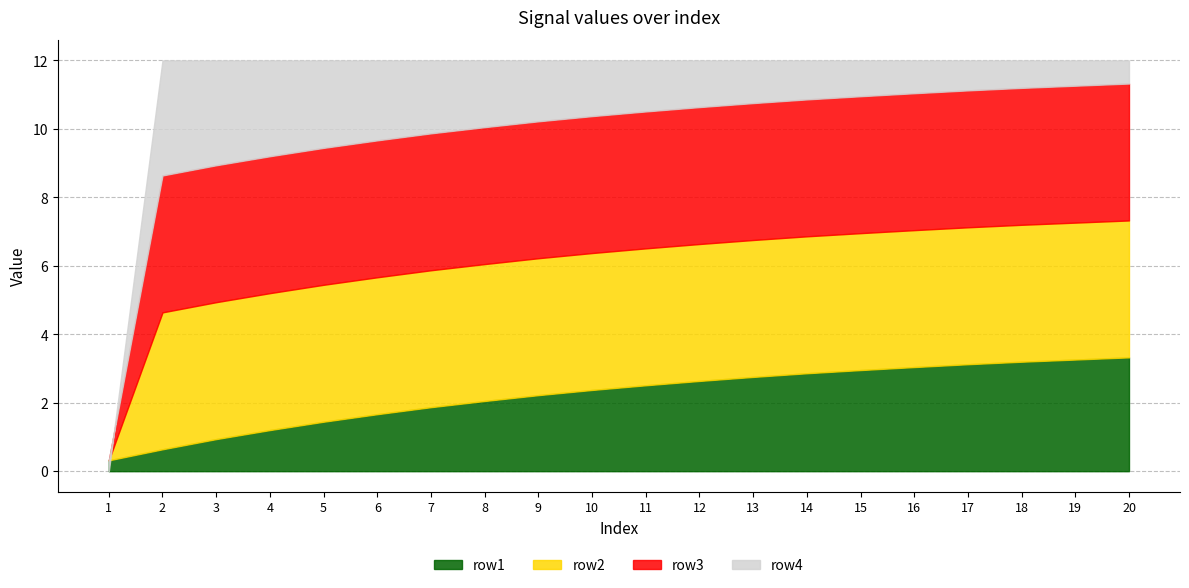

True or false: row4 has a value of 1.1 at 14.

True